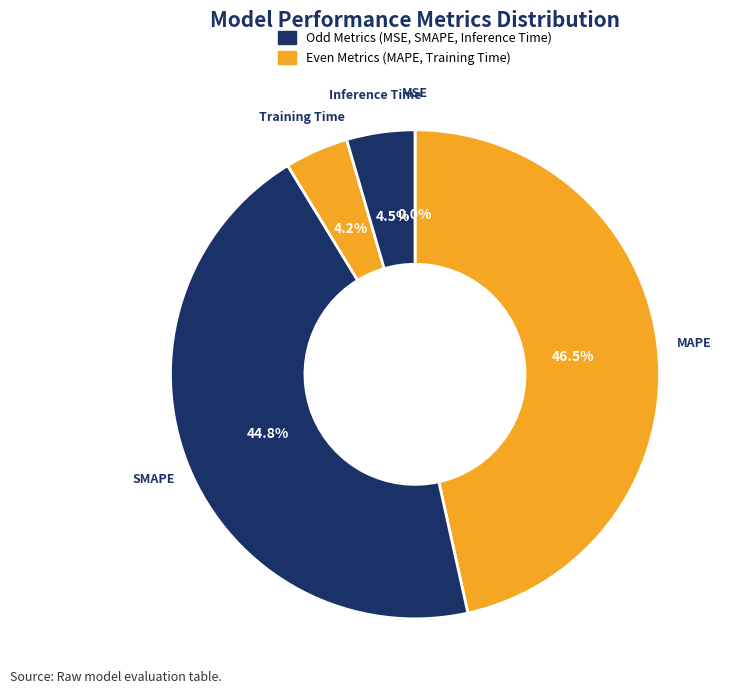

To the nearest percent, what is the difference between the largest and smallest slice percentages?

47%